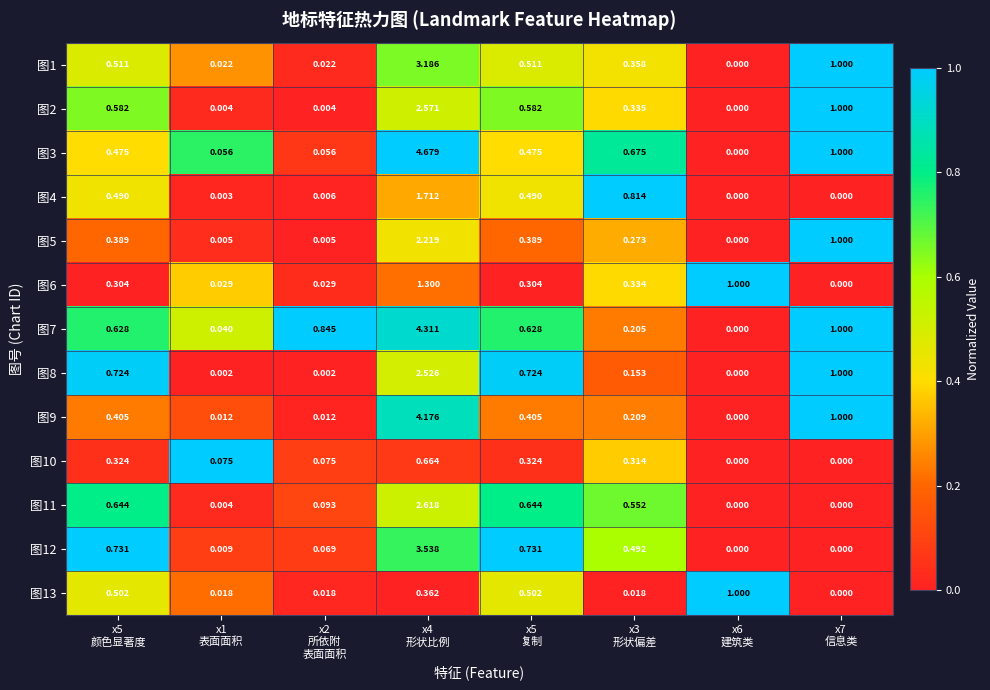

How many values in 图9 are above zero?

7